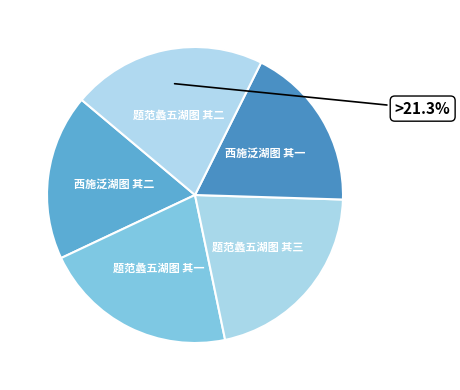

What percentage is the 题范蠡五湖图 其一 slice, to the nearest percent?

21%